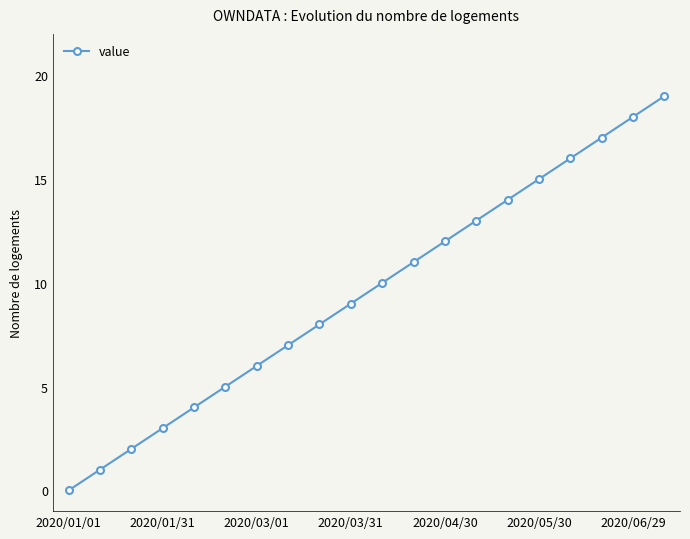

How many lines are shown in the chart?

1